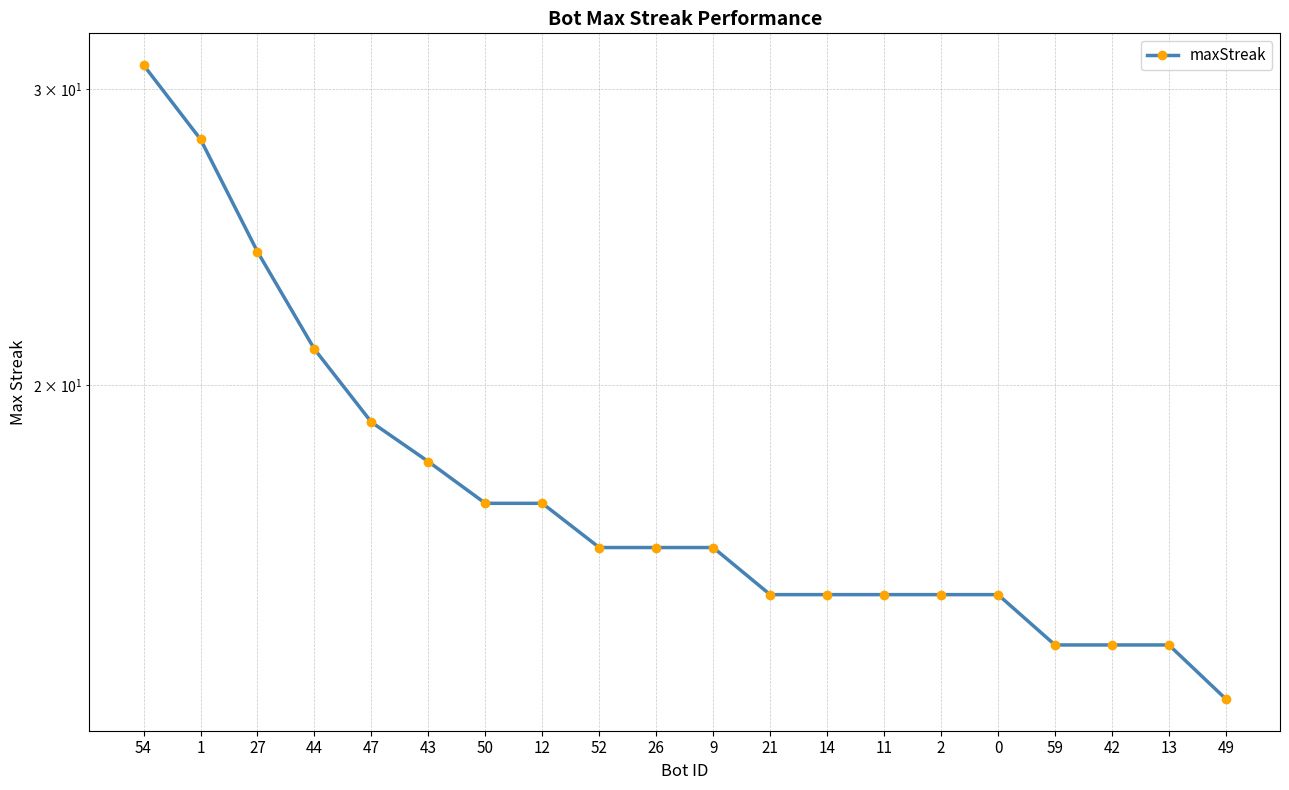

The value at 1 is 28. True or false?

True